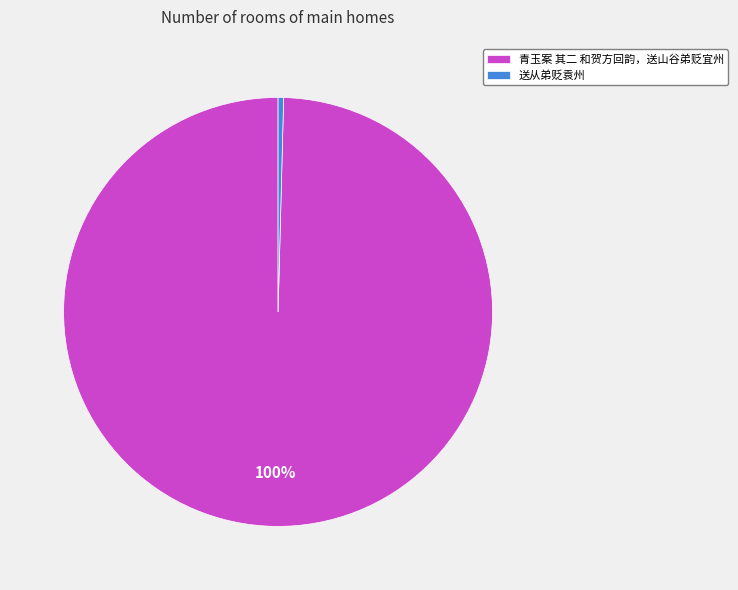

To the nearest percent, what is the average slice percentage?

50%